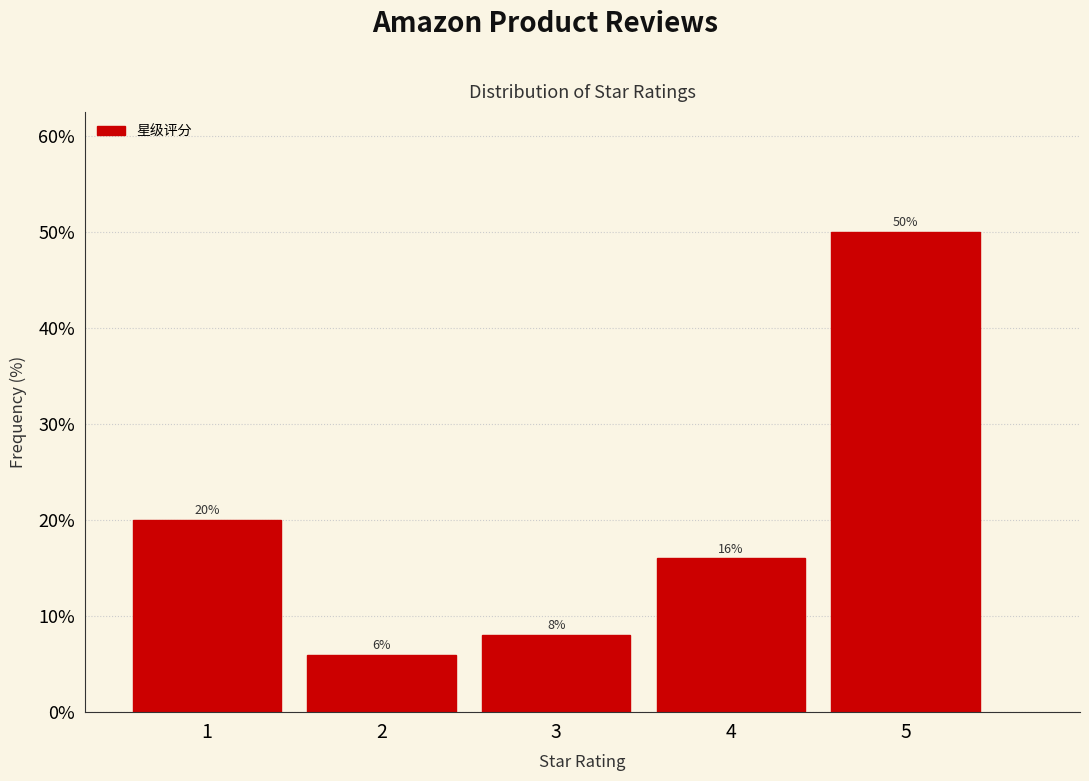

Reading left to right, transcribe all the data shown in this chart.

20	6	8	16	50